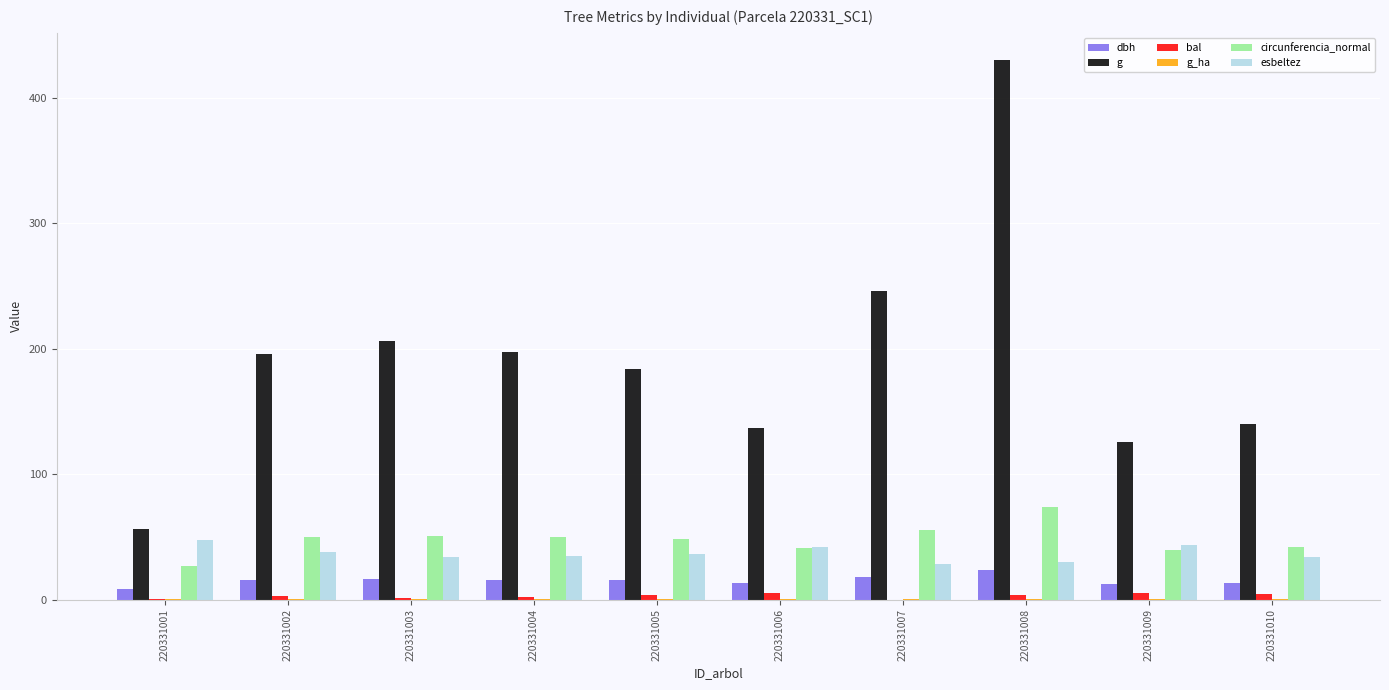

What is the maximum value shown in the chart?

430.1